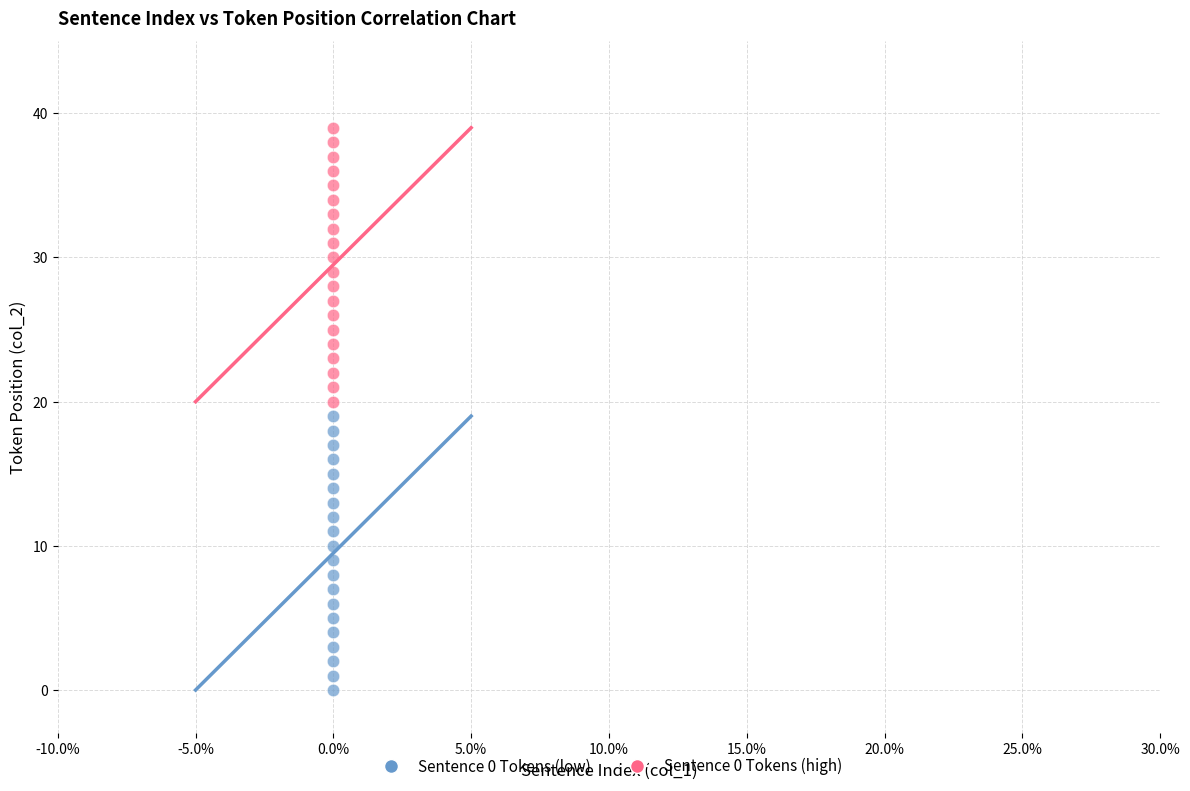

Across all data points, what is the range of Y values (max minus min)?

39